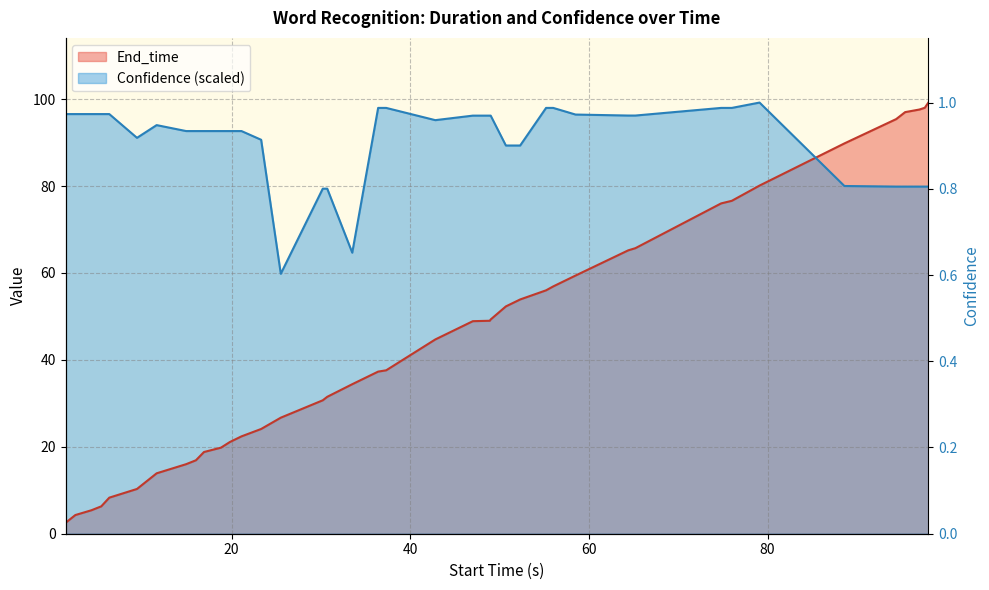

Which series changed the most between 9.4 and 55.2?

End_time